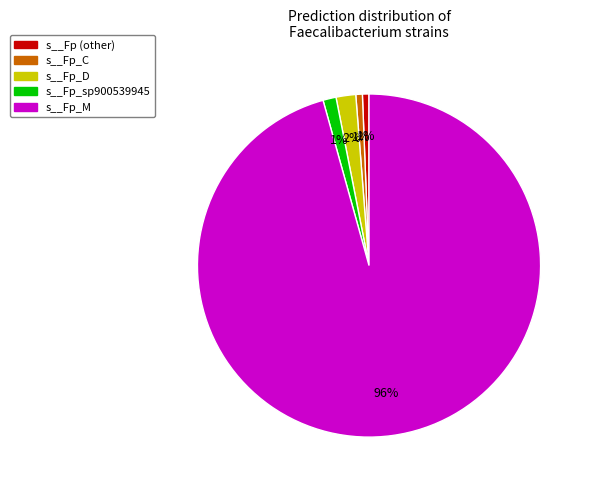

Does any single category account for the majority?

Yes